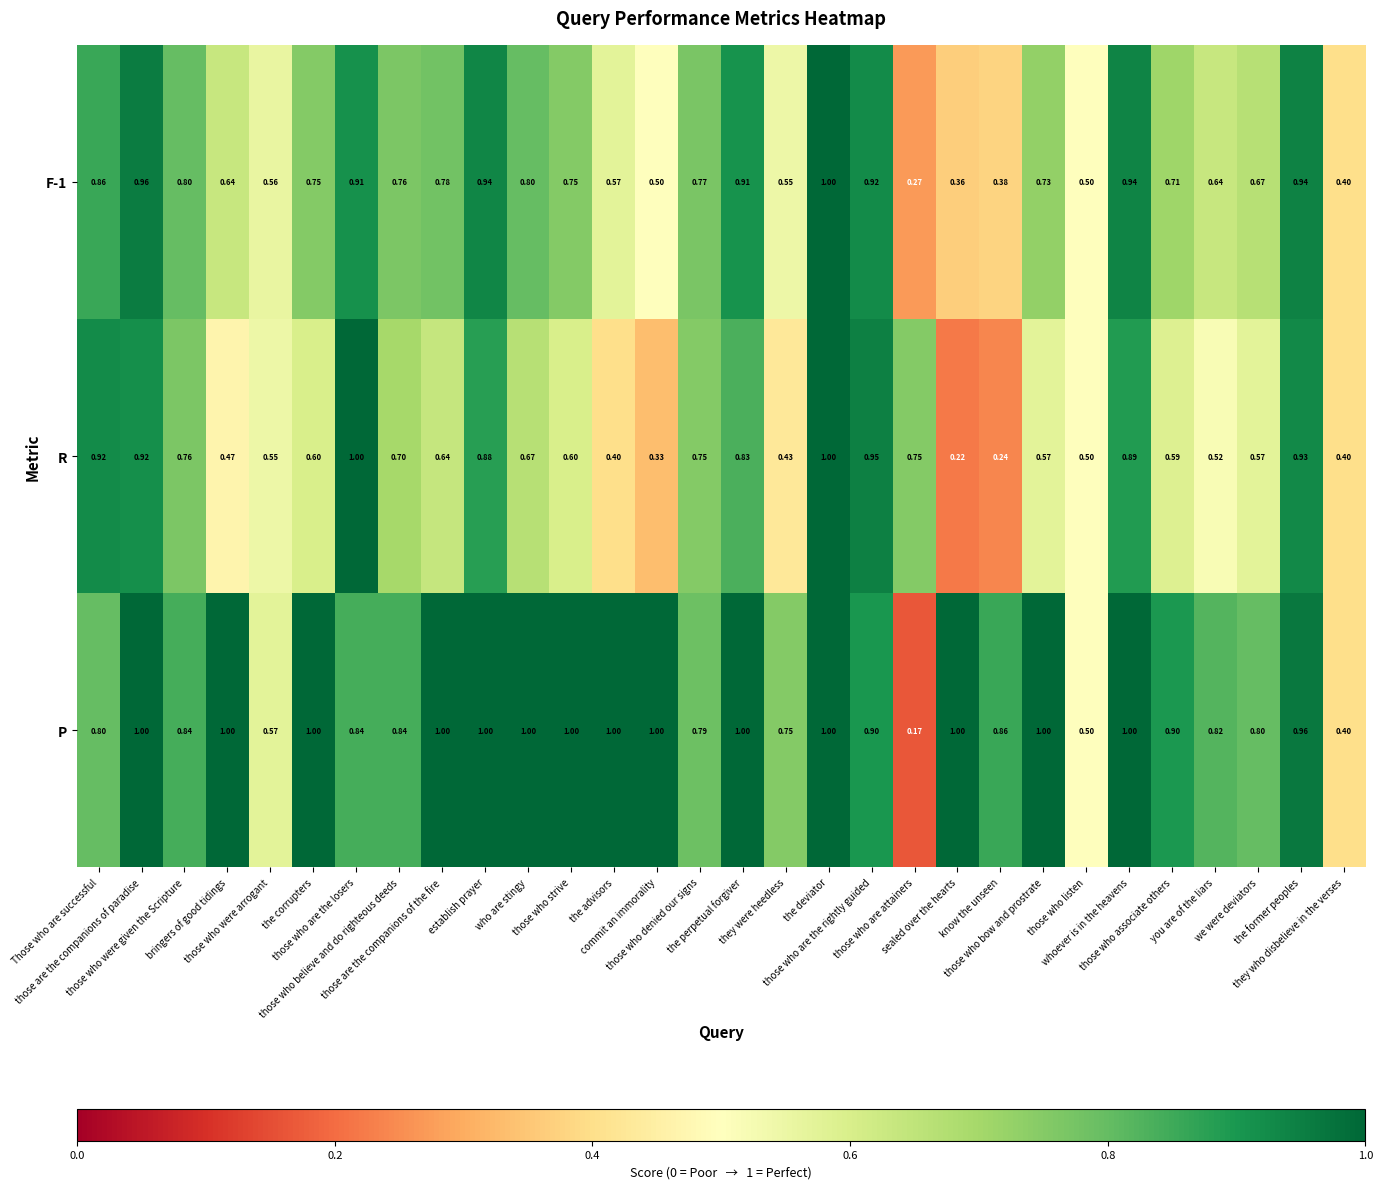

At bringers of good tidings, list the series in order from largest to smallest.

P, F-1, R